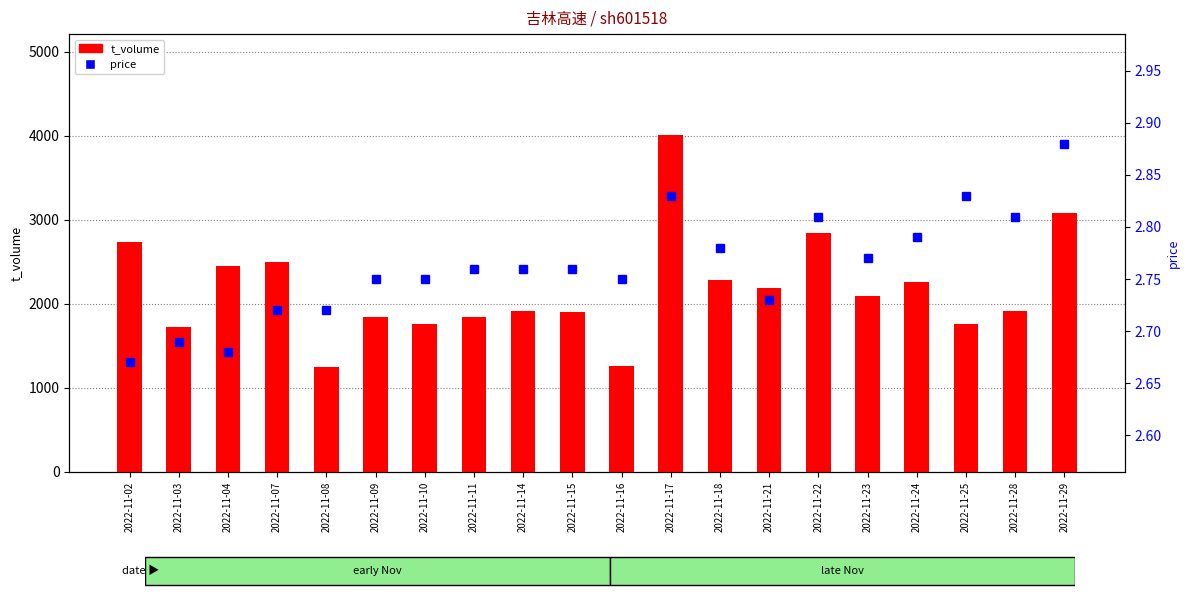

What is the sum of all price values?

55.2